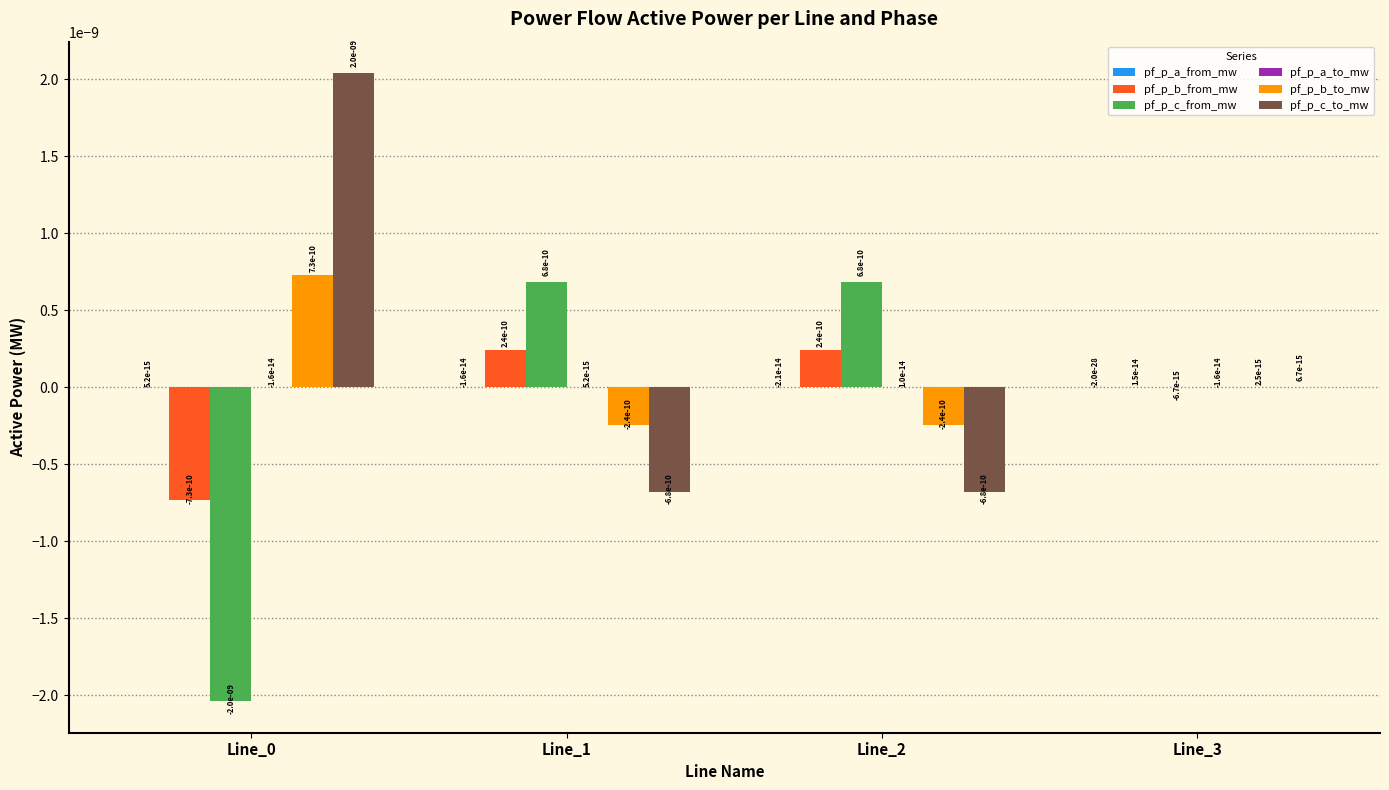

How many data points does each series have?

4